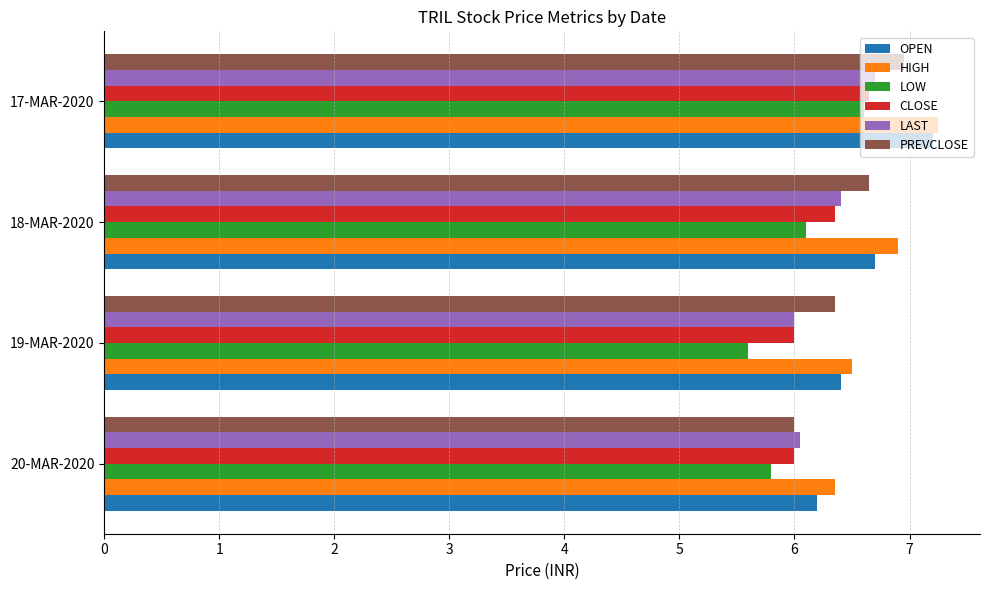

True or false: HIGH has a value of 6.5 at 19-MAR-2020.

True